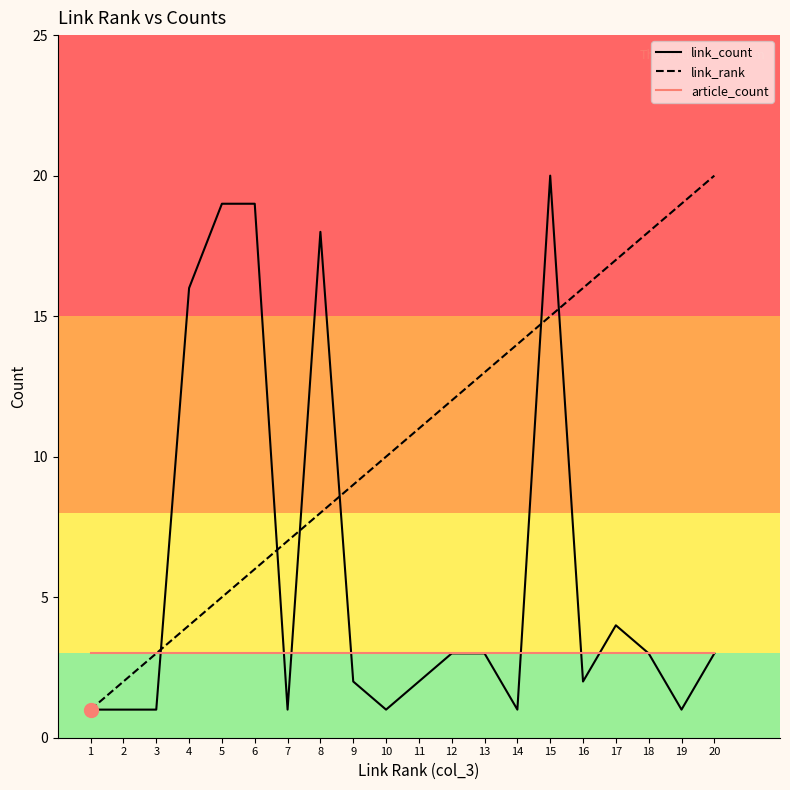

True or false: article_count has a value of 3 at 3.

True